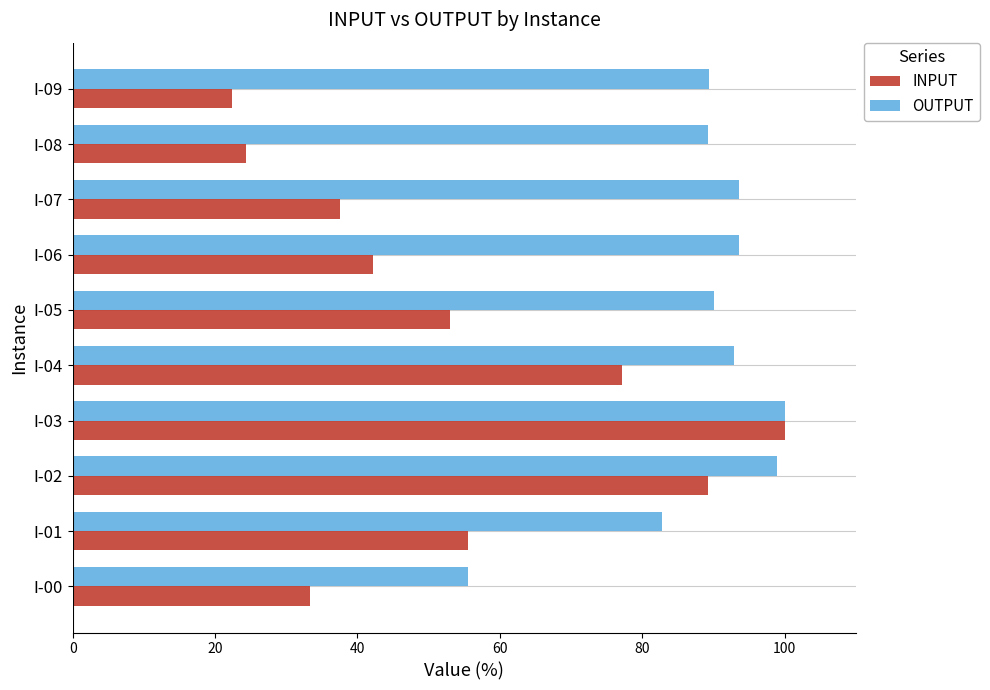

Between I-07 and I-09, which series saw the biggest shift?

INPUT